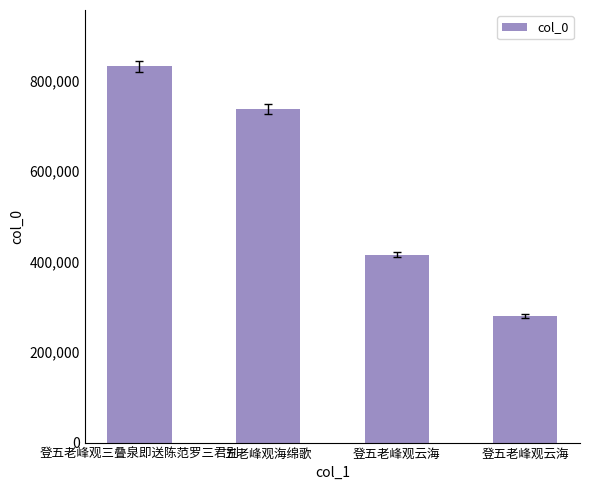

The chart shows a value of 266907 at 登五老峰观云海. True or false?

False